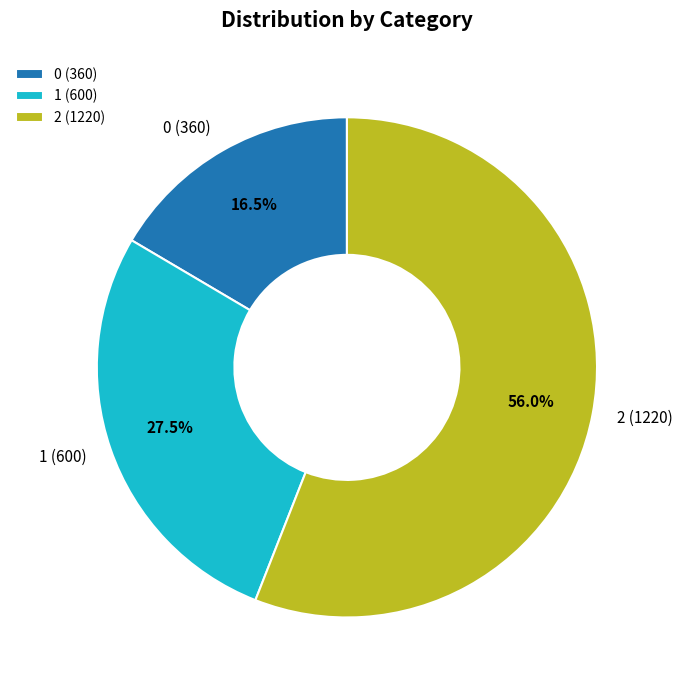

Approximately how many times larger is the value at 0 compared to 1?

0.6